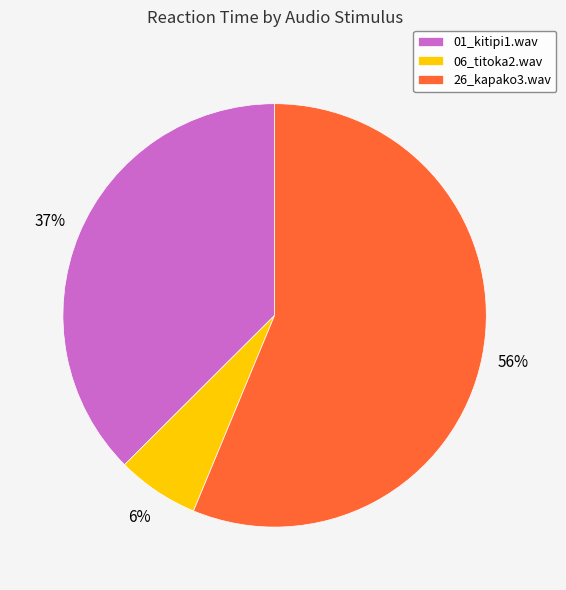

Combined, do 06_titoka2.wav and 01_kitipi1.wav account for over 50%?

No